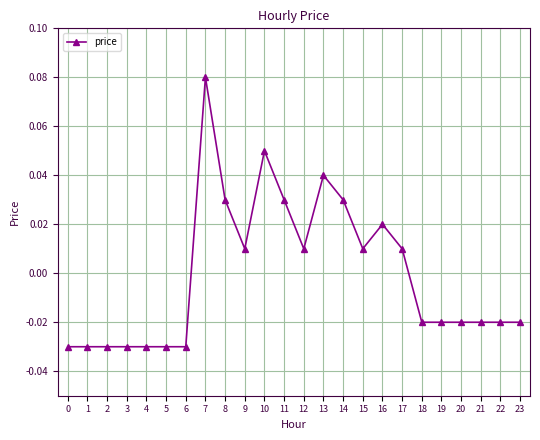

True or false: the data has more than 1 interior local peaks.

True